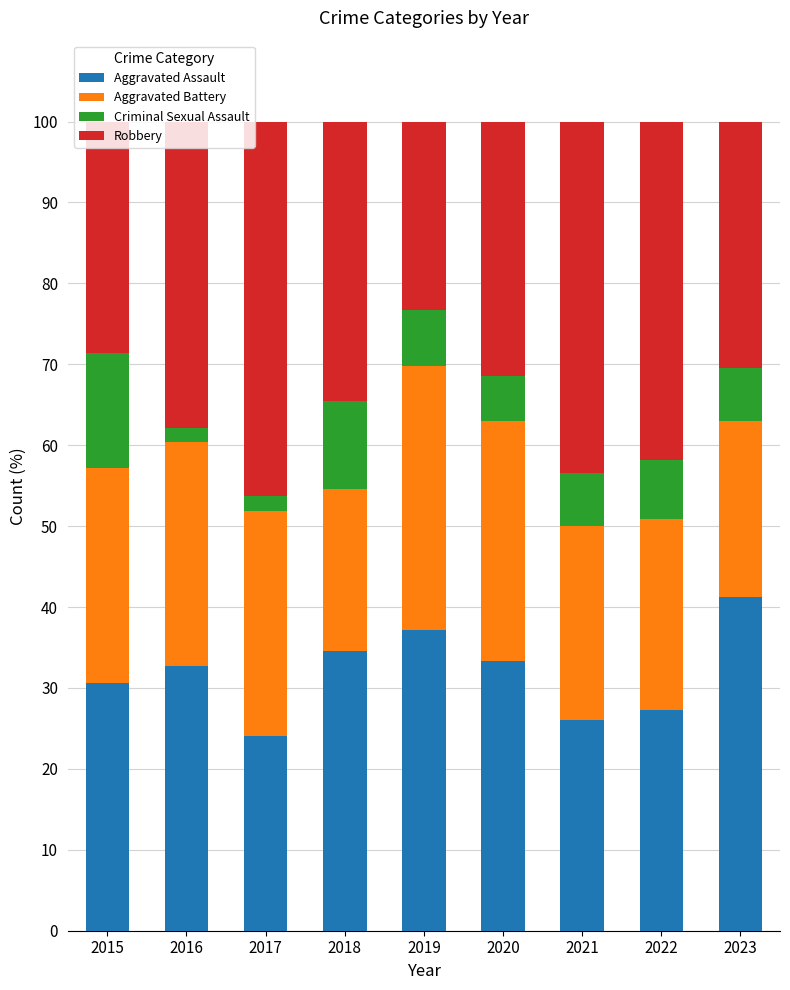

What is the total value across all series at 2021?

100.0